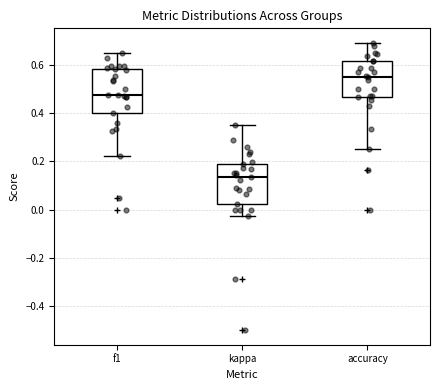

Reading left to right, read every box against the y-axis: the position of its median line, the range the box covers, and the ends of its whiskers. The values are not printed on the chart, so give them approximately, as read against the axis.

f1: median 0.48, box 0.40 to 0.58, whiskers 0.22 to 0.64
kappa: median 0.14, box 0.02 to 0.18, whiskers -0.02 to 0.36
accuracy: median 0.56, box 0.46 to 0.62, whiskers 0.26 to 0.70